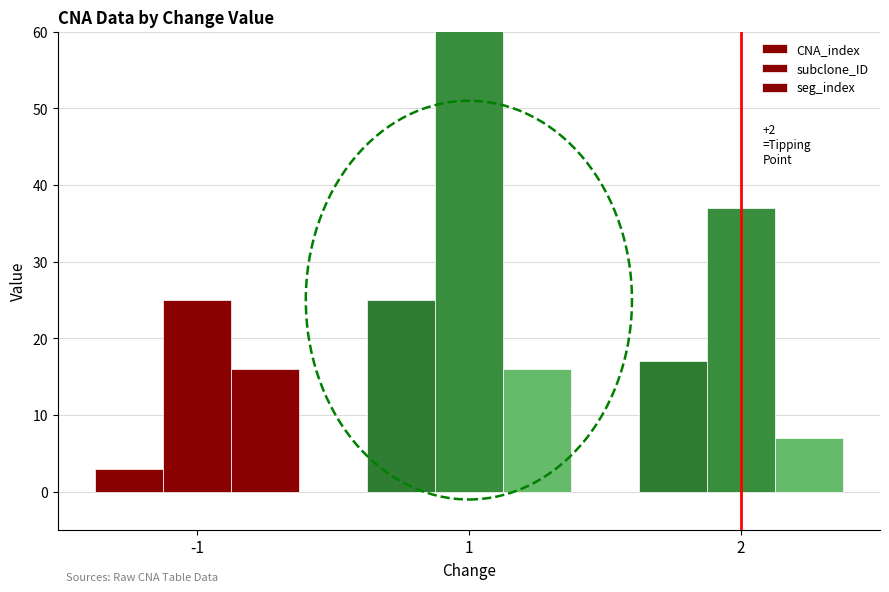

What is the value of the subclone_ID bar at the 3rd from the left?

37